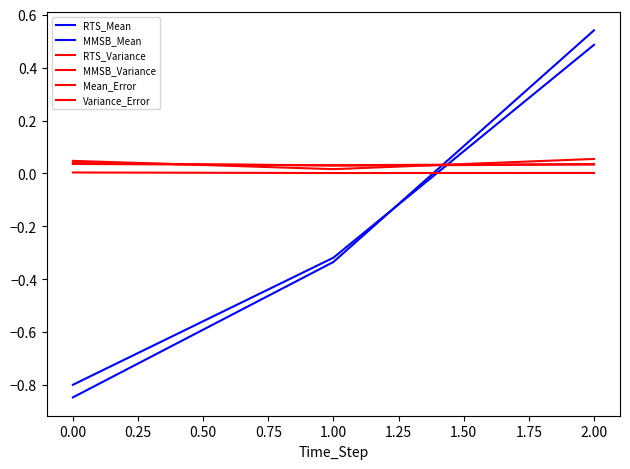

How many lines are shown in the chart?

6